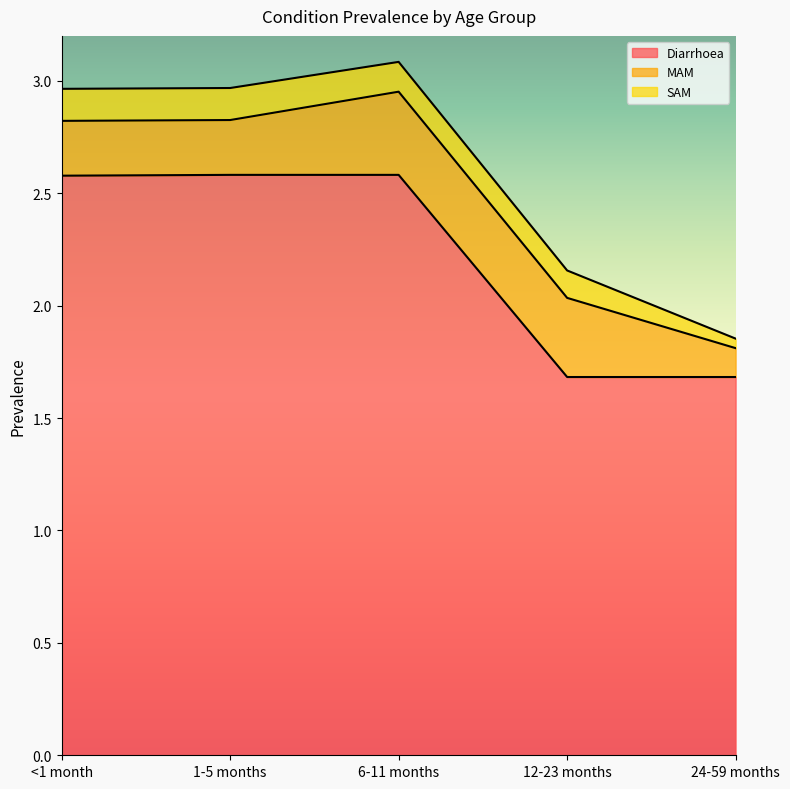

True or false: MAM and Diarrhoea intersect in this chart.

False